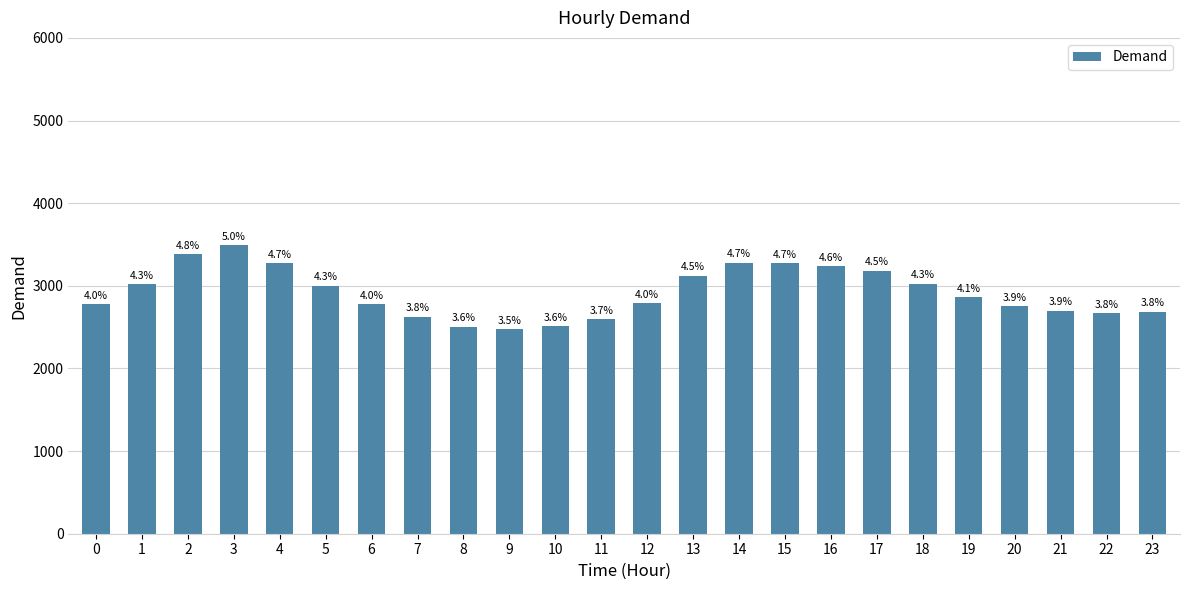

How many bars are there in total?

24